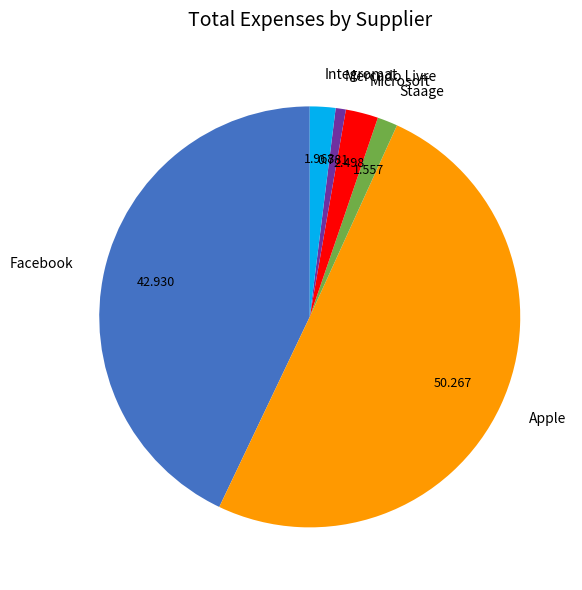

Combined, do Mercado Livre and Staage account for over 50%?

No